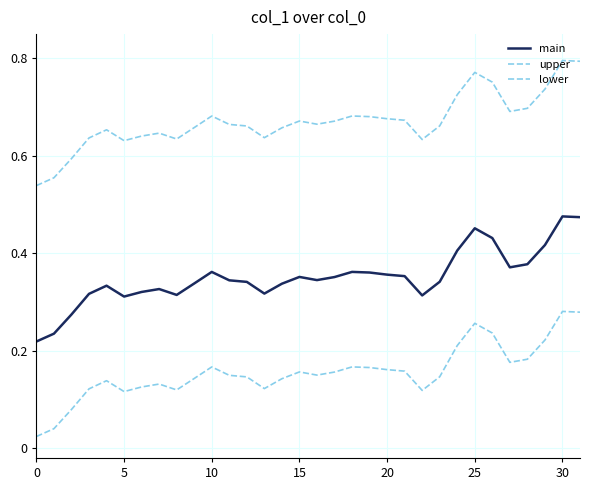

How many lines are shown in the chart?

3